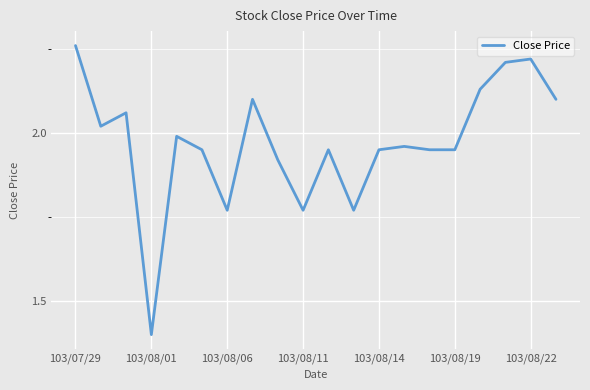

What is the smallest value displayed?

1.4